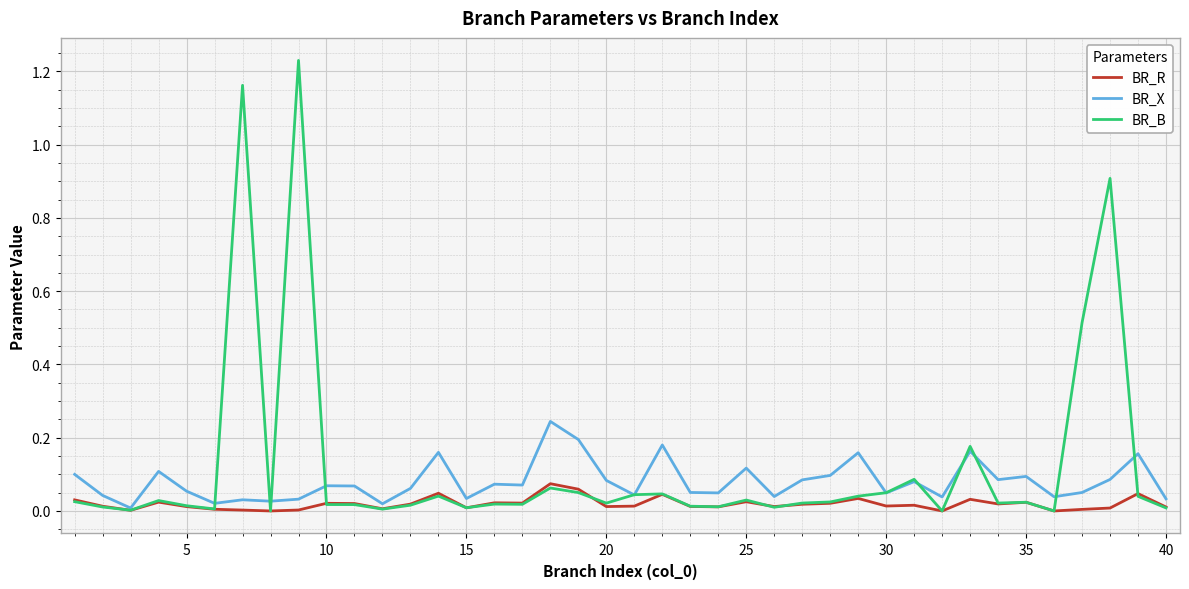

List the series in order of their overall mean, lowest first.

BR_R, BR_X, BR_B